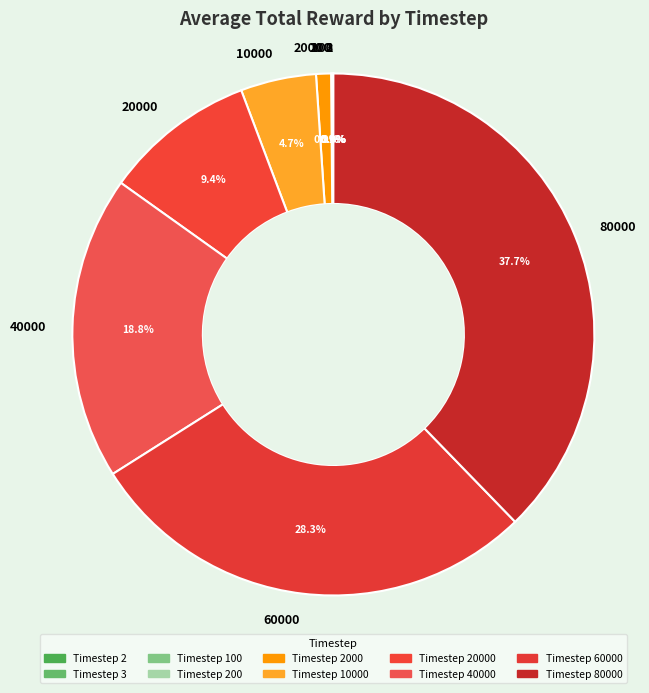

Does any single category account for the majority?

No